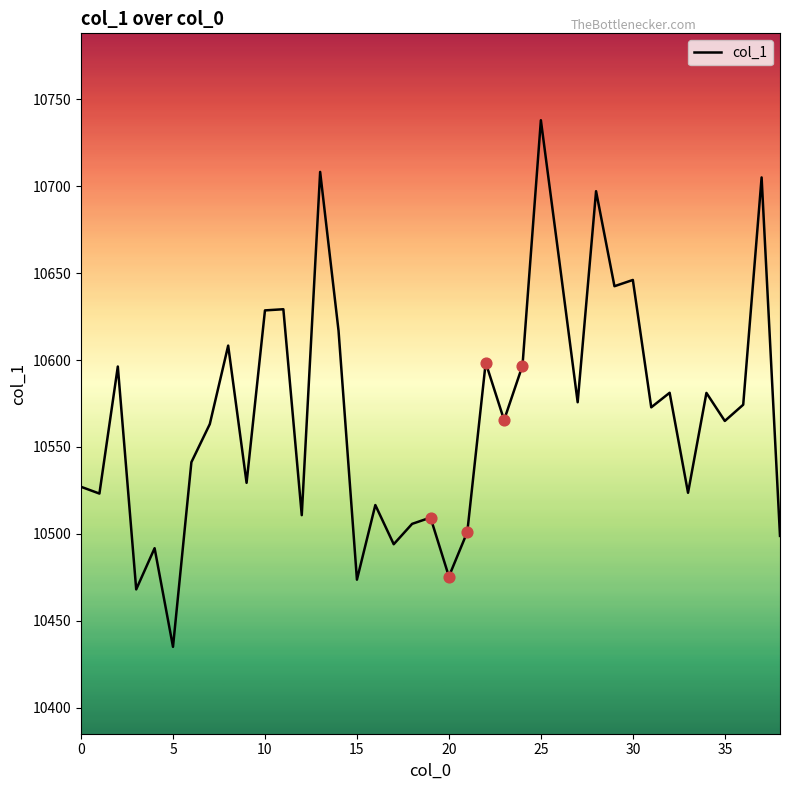

What is the difference between the maximum and minimum values?

303.0